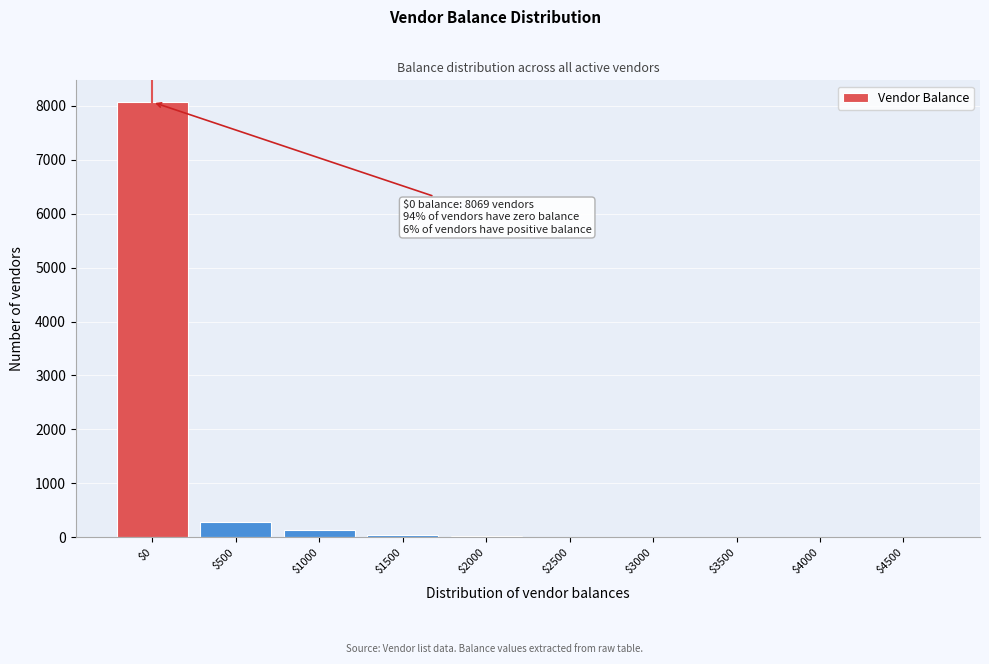

What is the sum of all values?

8541